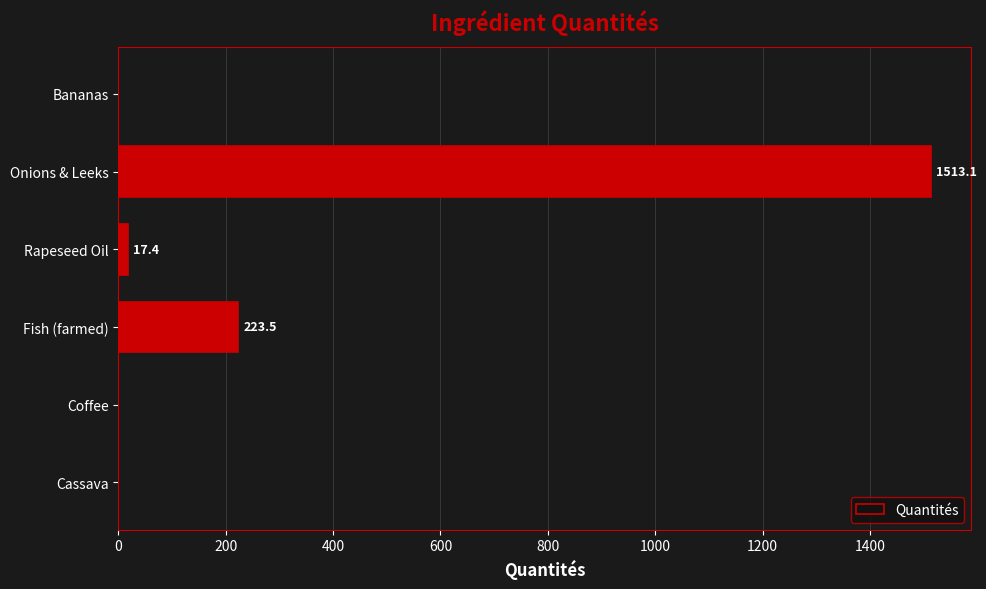

How many data points are above 17?

3